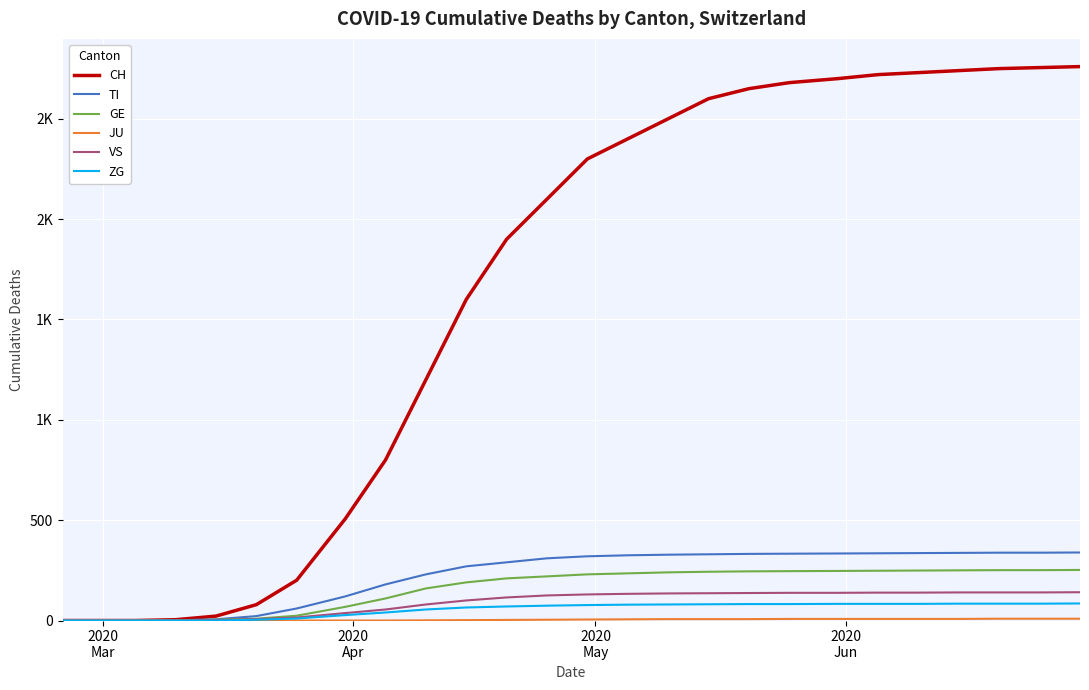

What is the maximum value shown in the chart?

2760